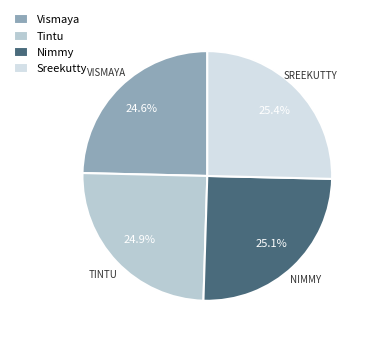

Does Nimmy represent more than half of the total?

No